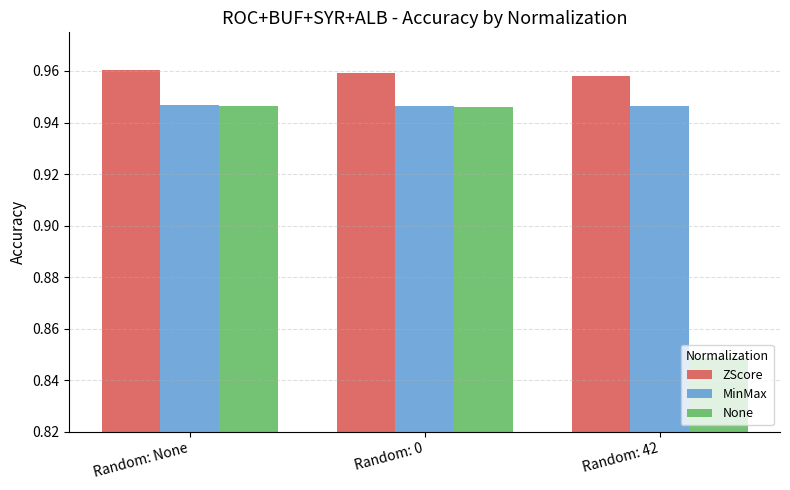

Which category has the highest value in the None series?

Random: None